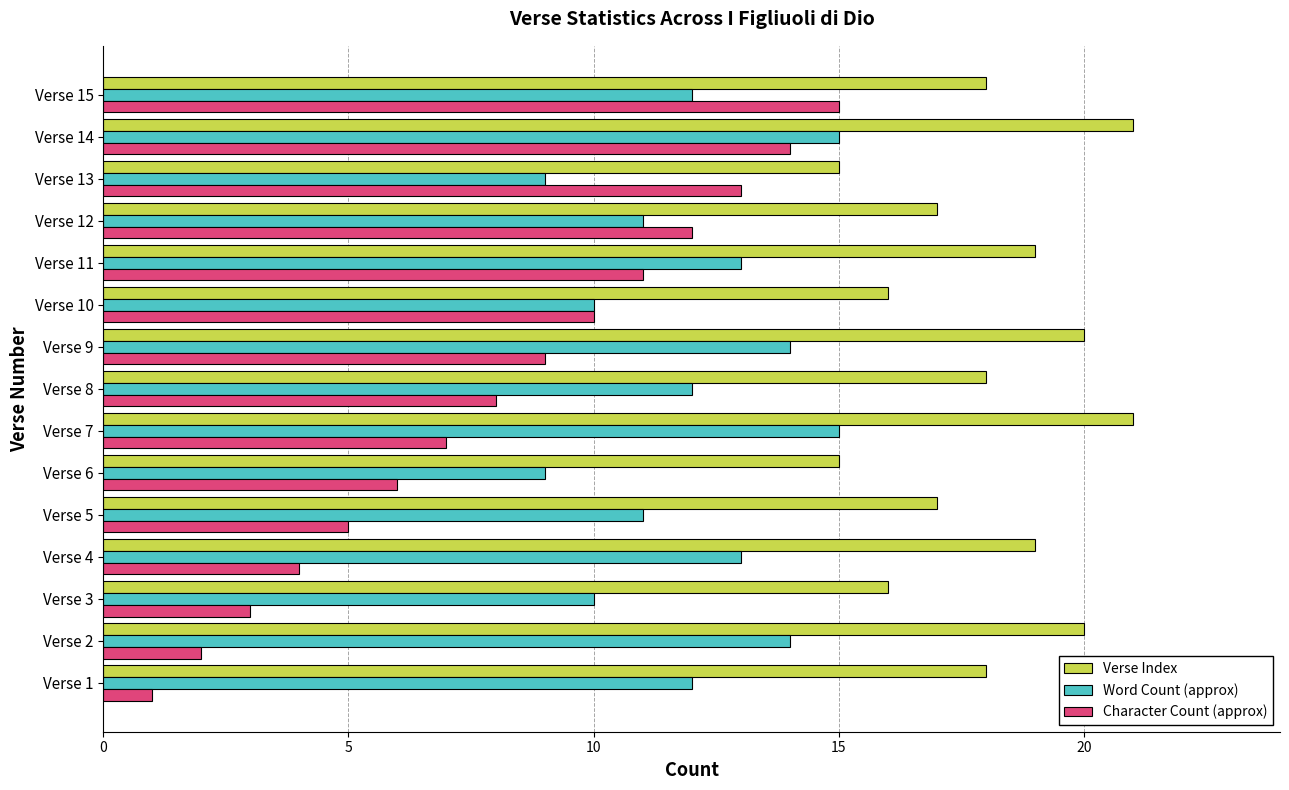

Count the number of categories in the chart.

15